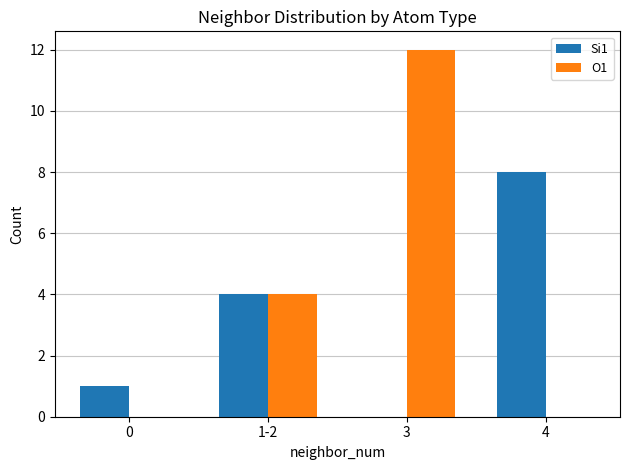

Between 0 and 1-2, which series saw the biggest shift?

O1